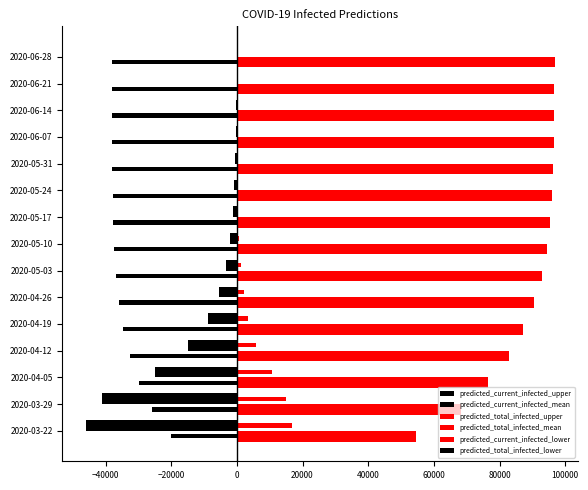

How many categories are shown in the chart?

15